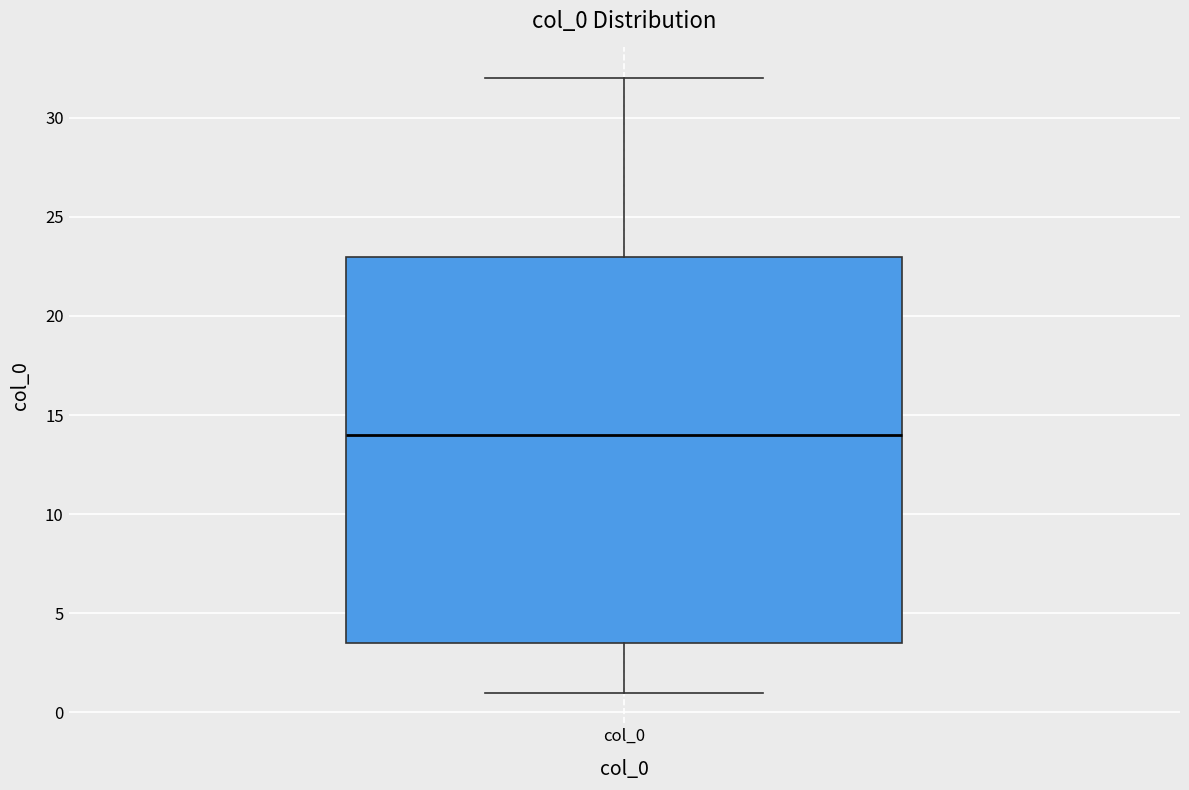

Where is the lower edge of the box for col_0 on the y-axis? The values are not printed on the chart, so give them approximately, as read against the axis.

3.5